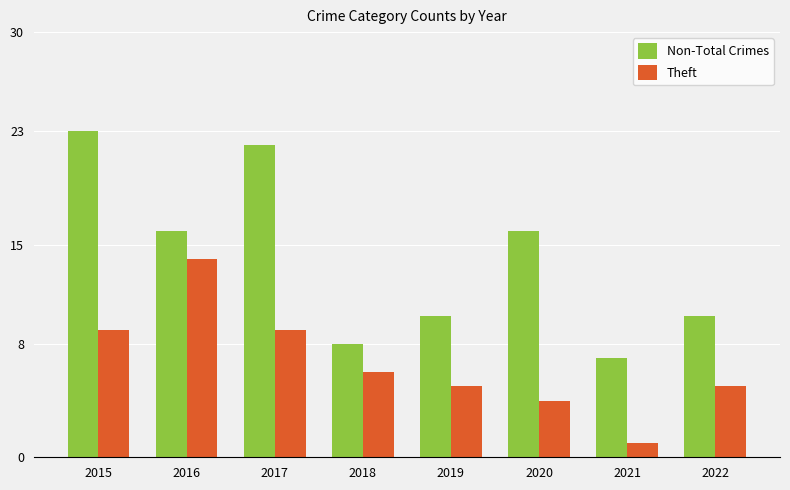

What is the value of the Non-Total Crimes bar at the 3rd from the left?

22